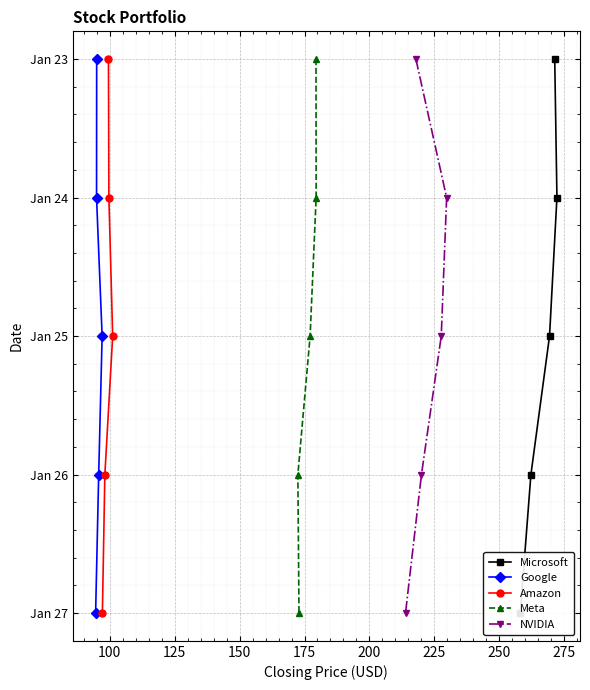

Count the number of data series in this chart.

5